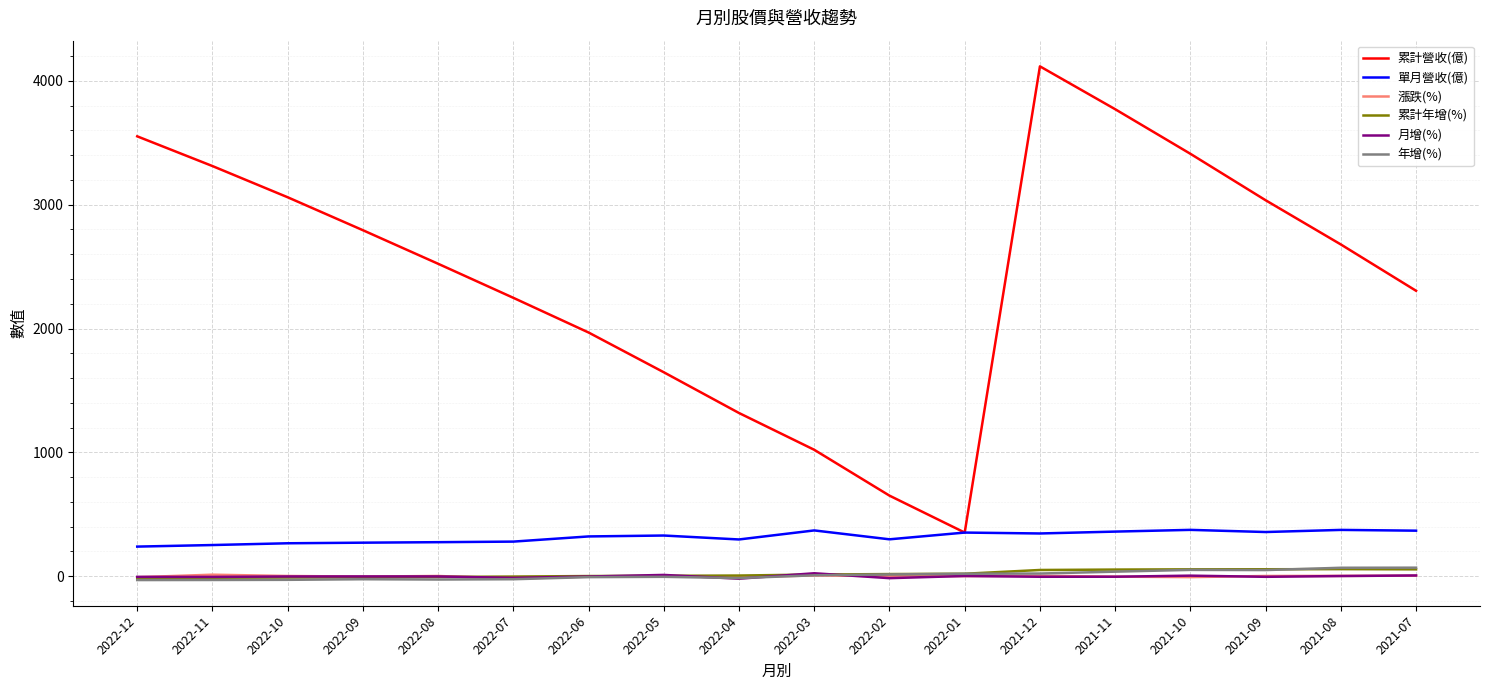

What is the sum of the 累計營收(億) values at 2021-07 and 2021-09?

5341.0